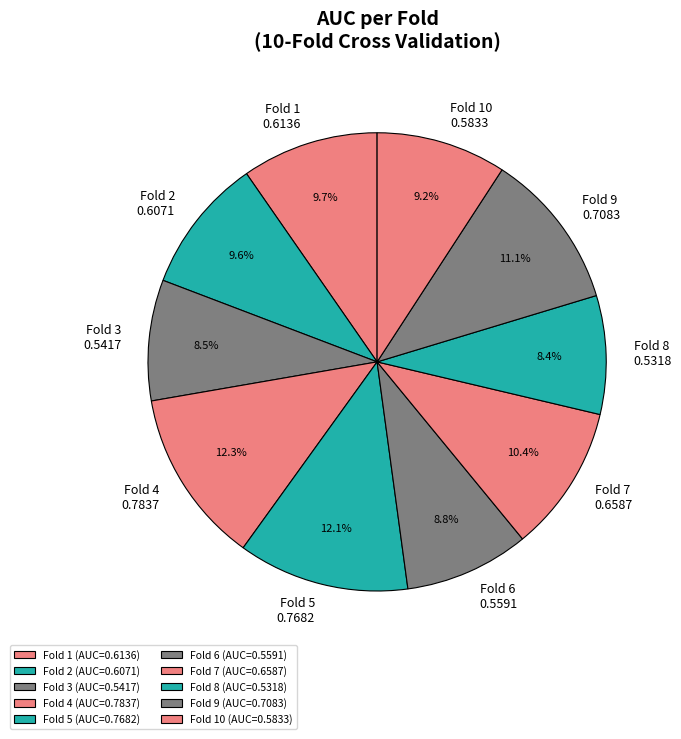

How many slices are in this pie chart?

10